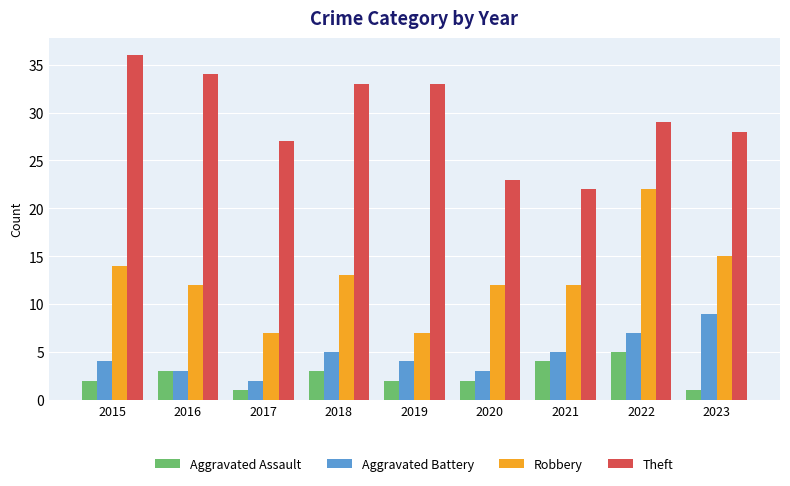

How many bars are there in total?

36